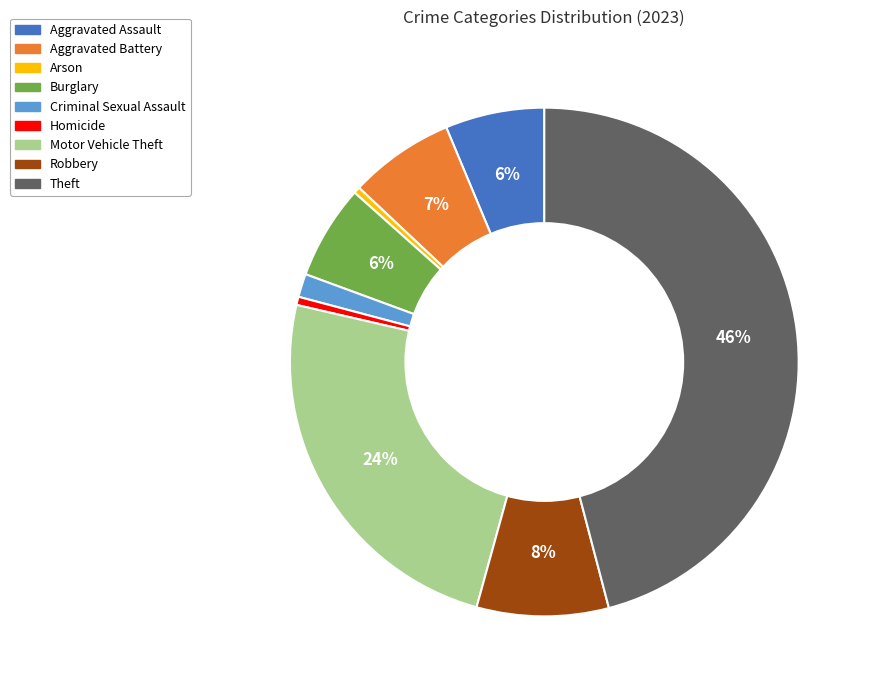

Does Aggravated Assault account for over 50% of the chart?

No